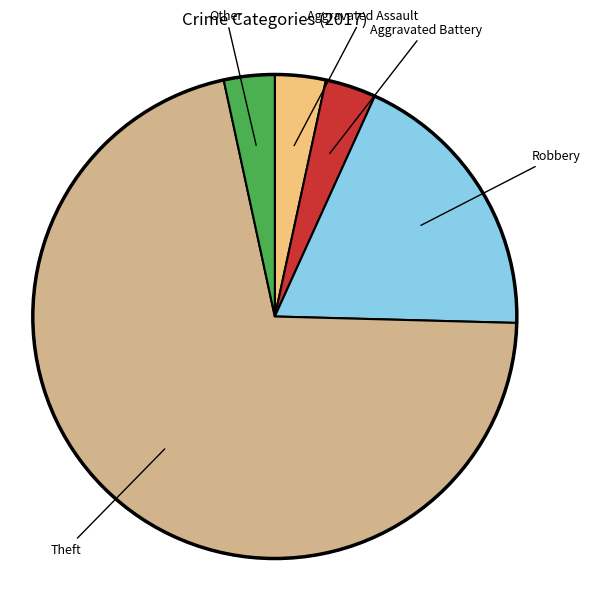

The Robbery slice represents 19% of the pie. True or false?

True